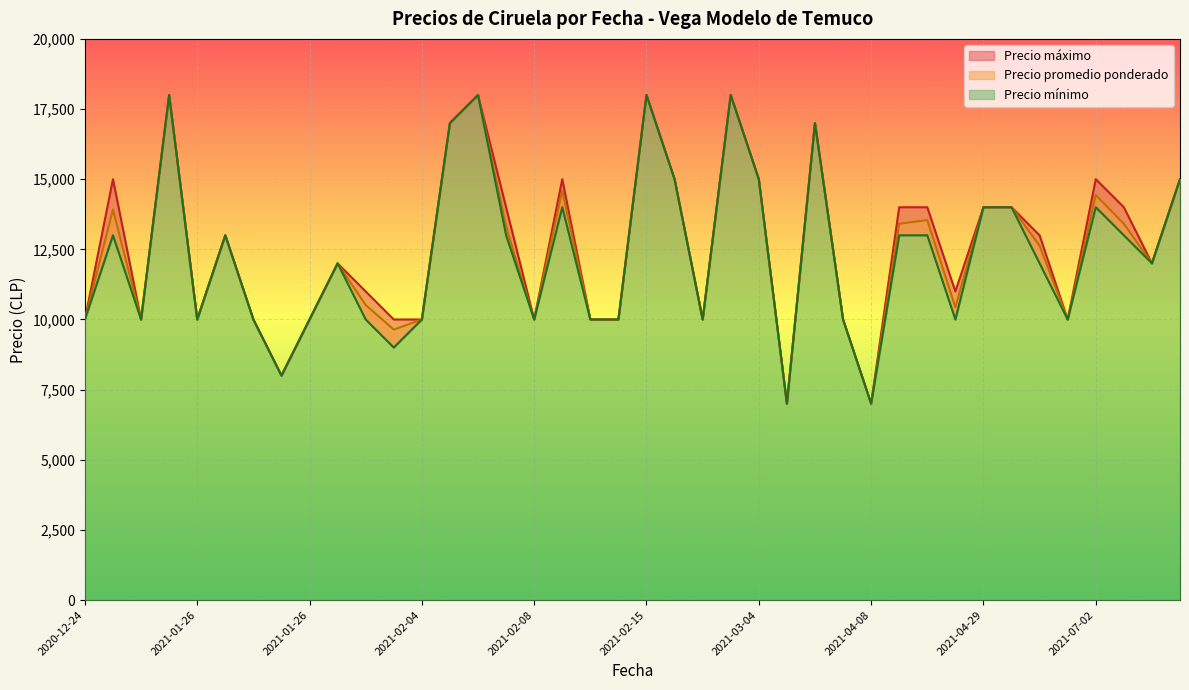

Which category has the highest value across all series?

2021-01-26